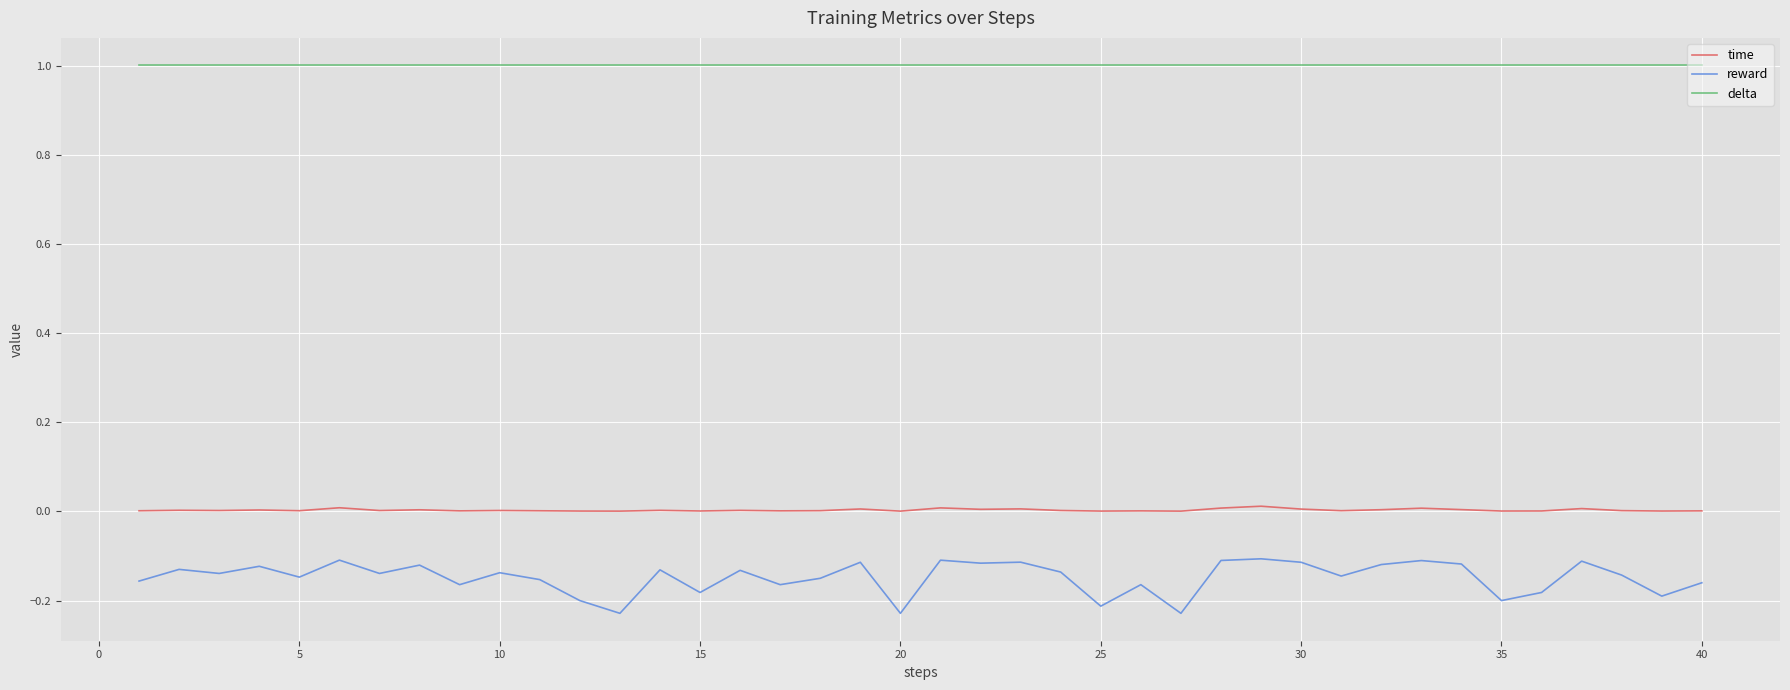

What is the lowest value of the delta series?

1.0